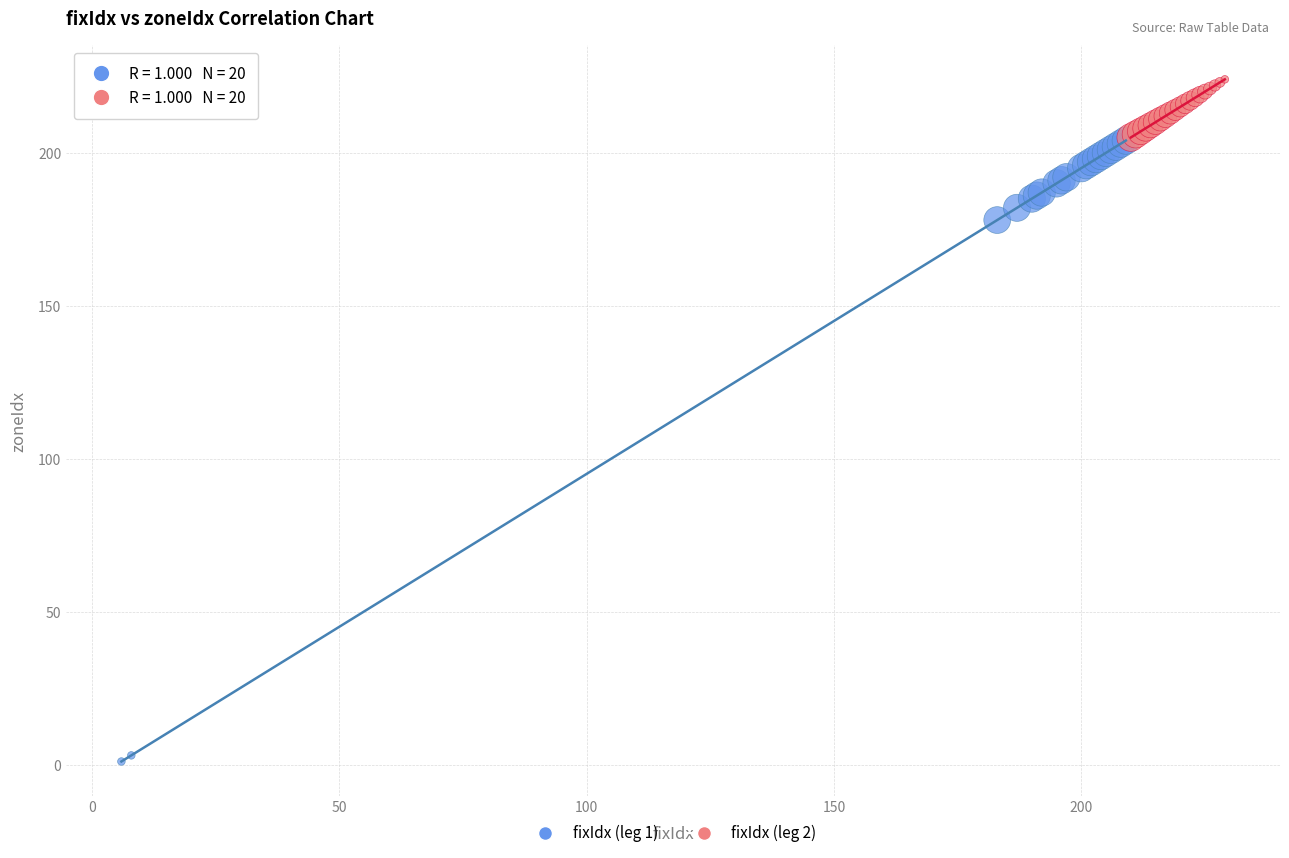

Which series contains the highest Y value?

fixIdx (leg 2)